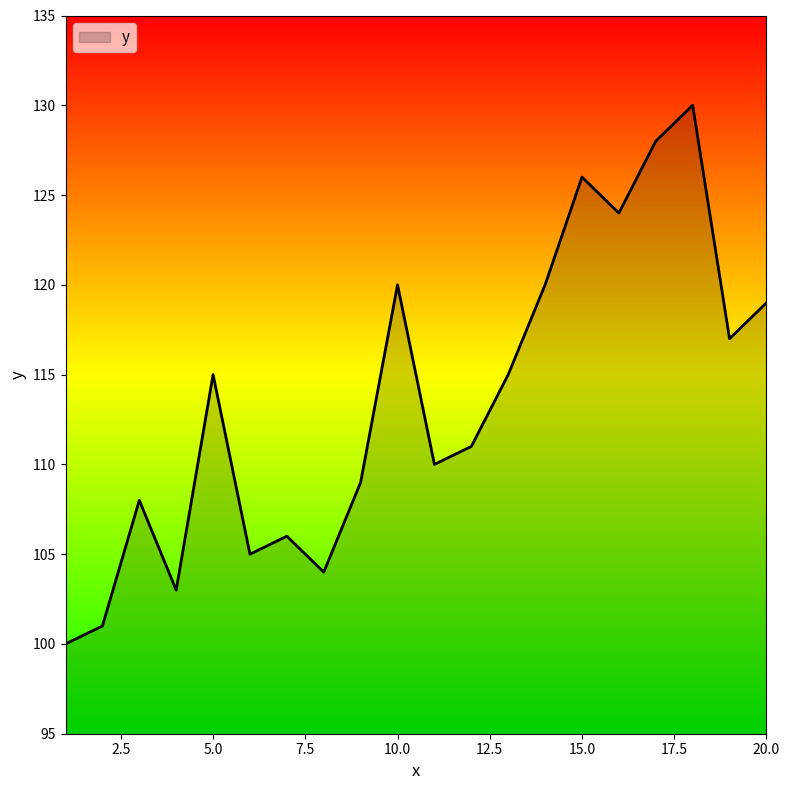

What is the smallest value displayed?

100